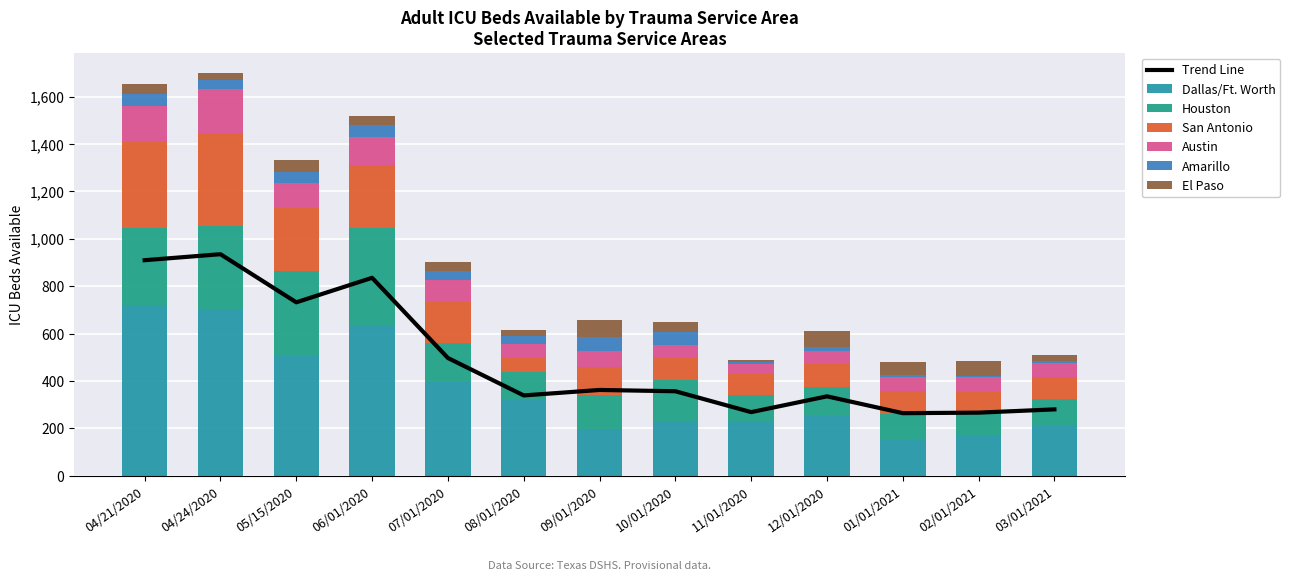

What is the greatest value displayed?

721